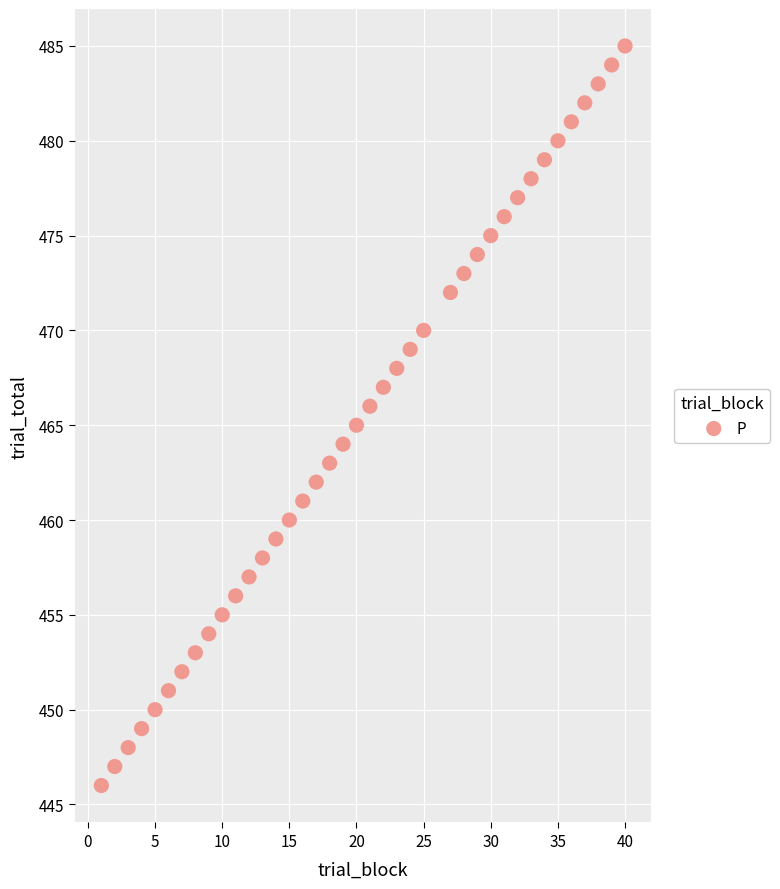

What is the range of X values (max minus min)?

39